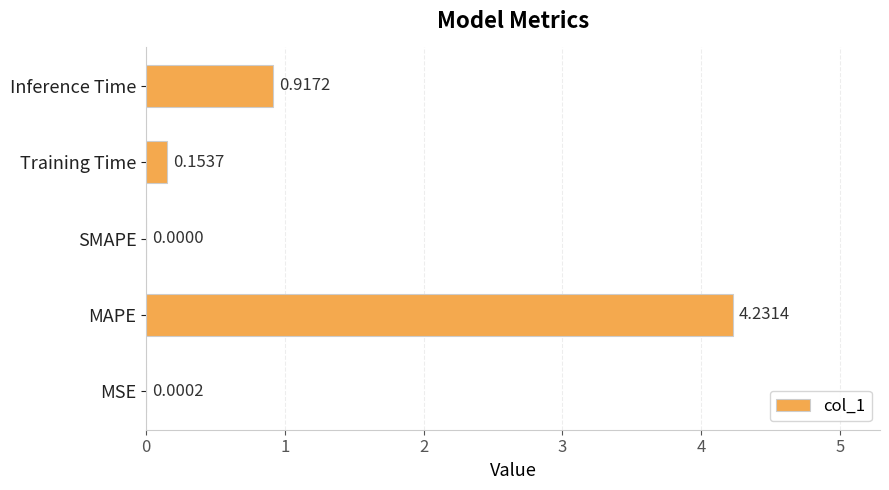

At which label is the value closest to 2?

Inference Time